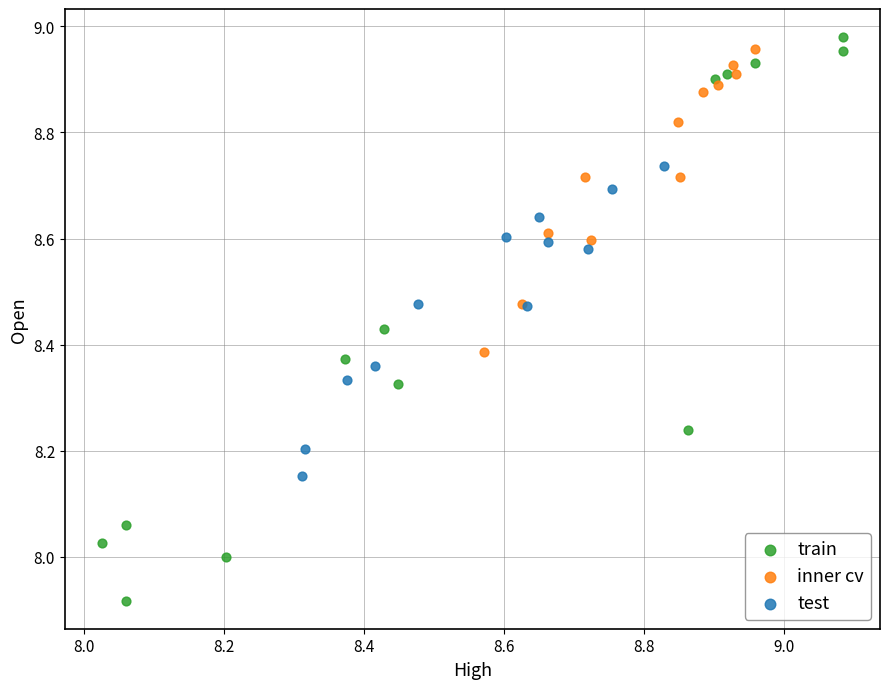

Which series contains the lowest Y value?

train